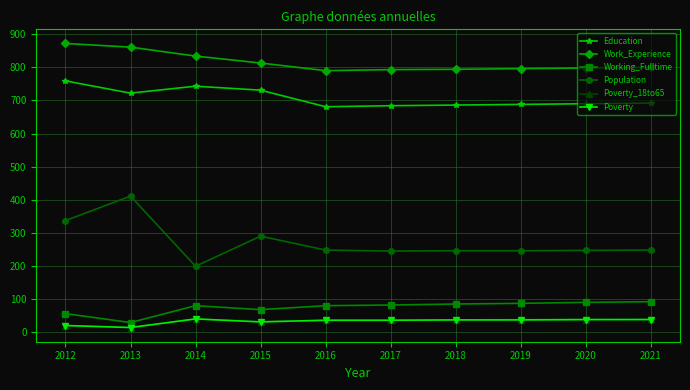

What is the value of the Work_Experience point at the 3rd from the left?

834